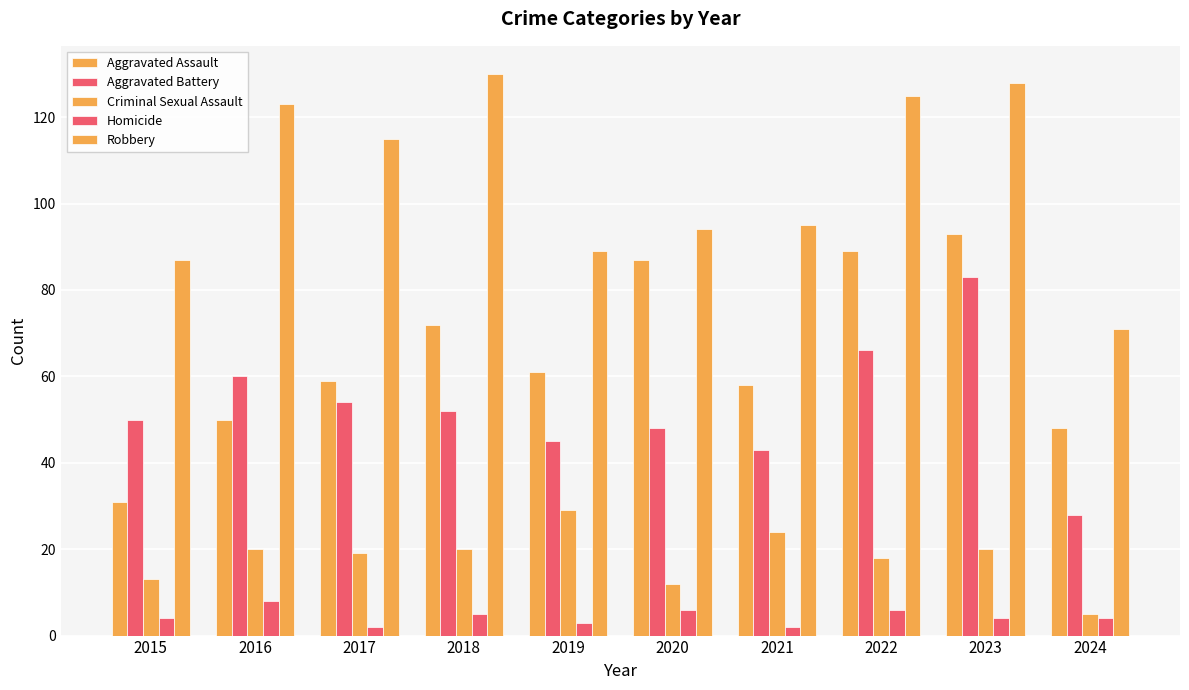

Which series has the largest total across all categories?

Robbery